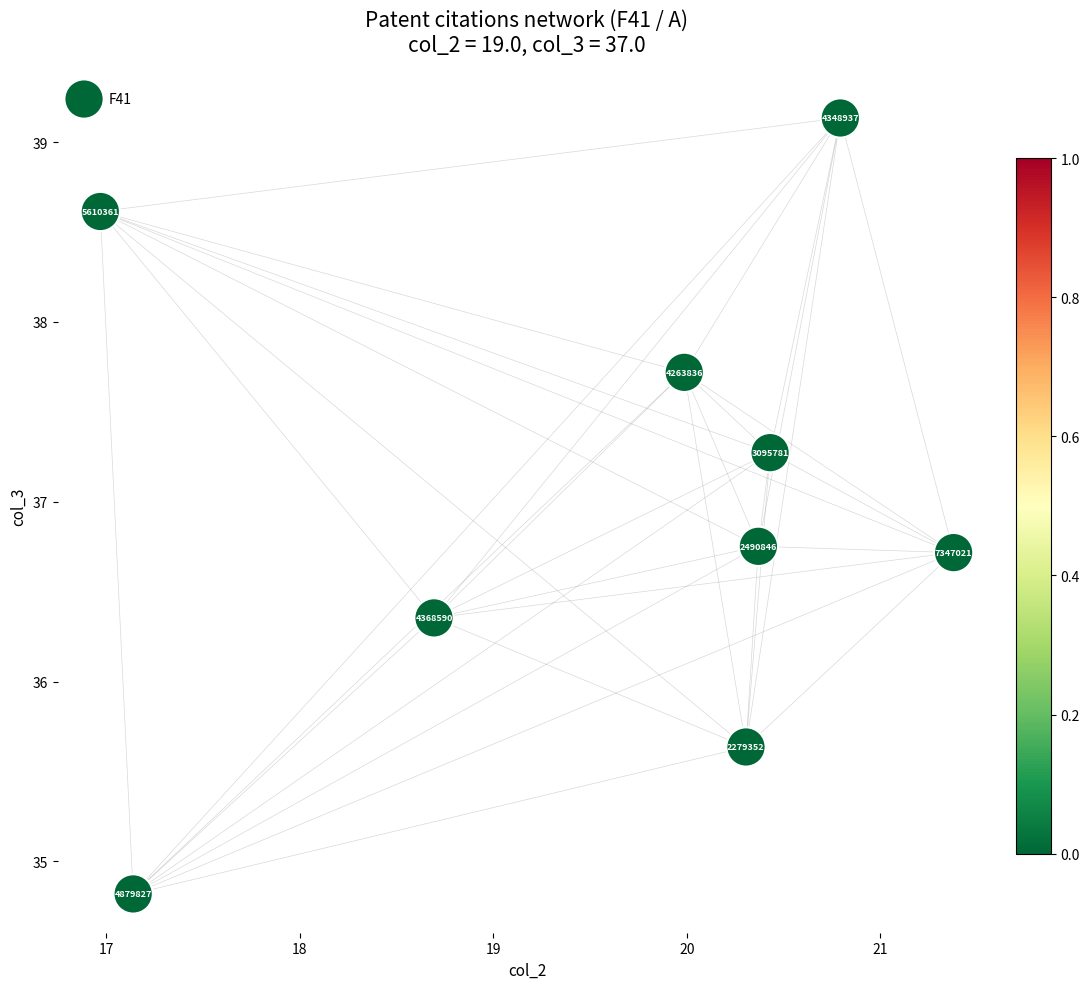

What Y value in the scatter plot is closest to 36?

36.4